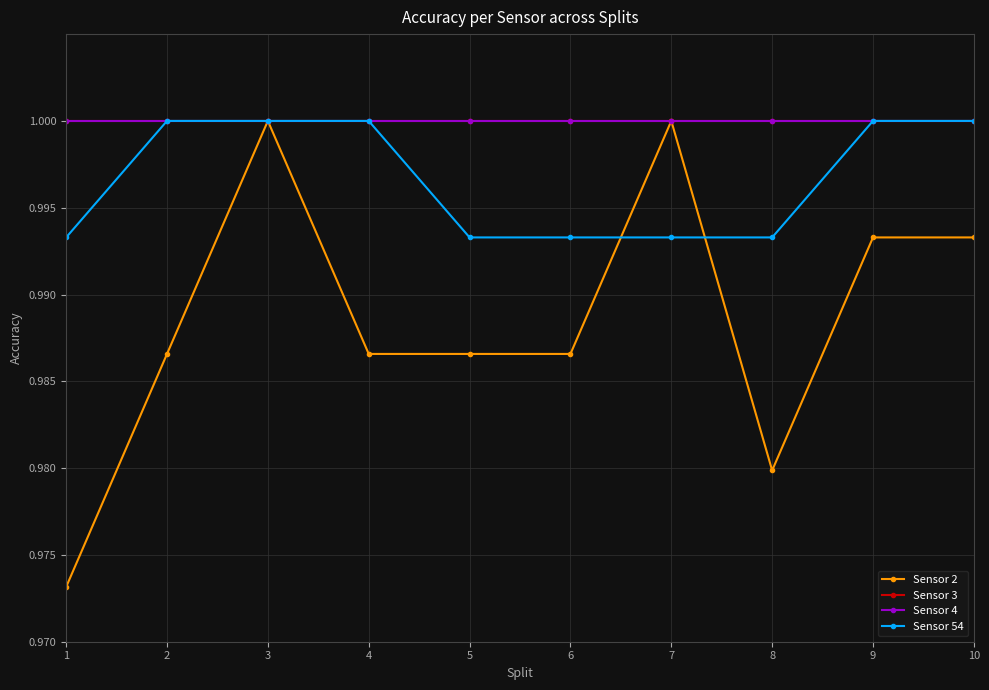

True or false: Sensor 3 has more than 1 points higher than both neighbors.

False